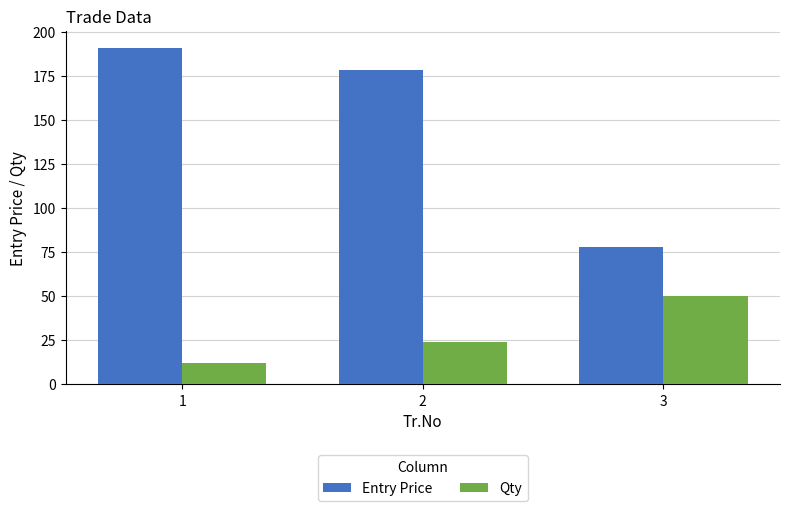

What is the value of the Entry Price bar at the 3rd from the left?

77.8